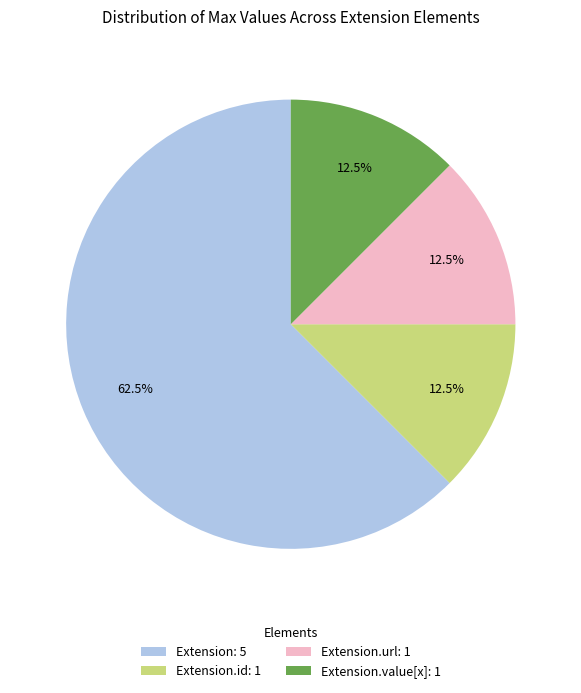

Which has a higher value, Extension: 5 or Extension.id: 1?

Extension: 5